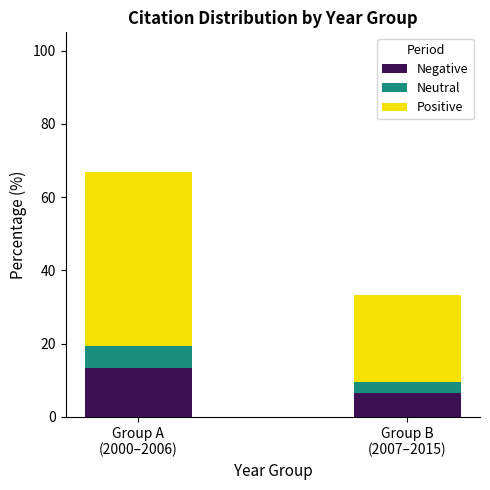

What is the minimum value for Negative?

6.6